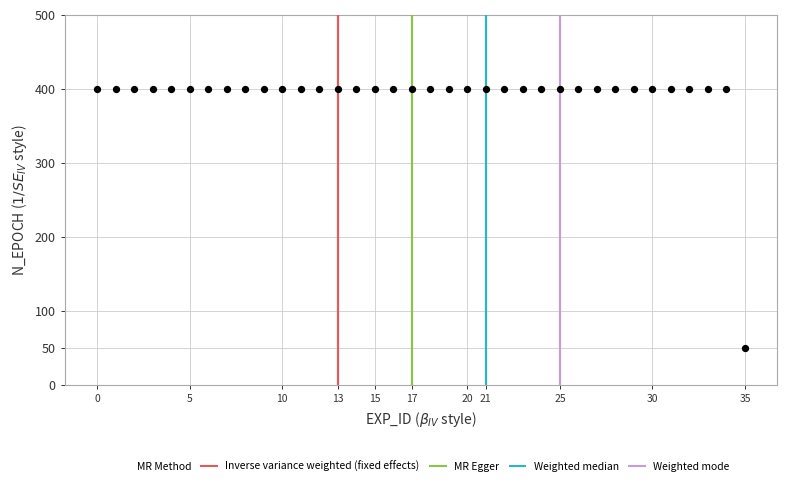

What is the range of Y values (max minus min)?

350